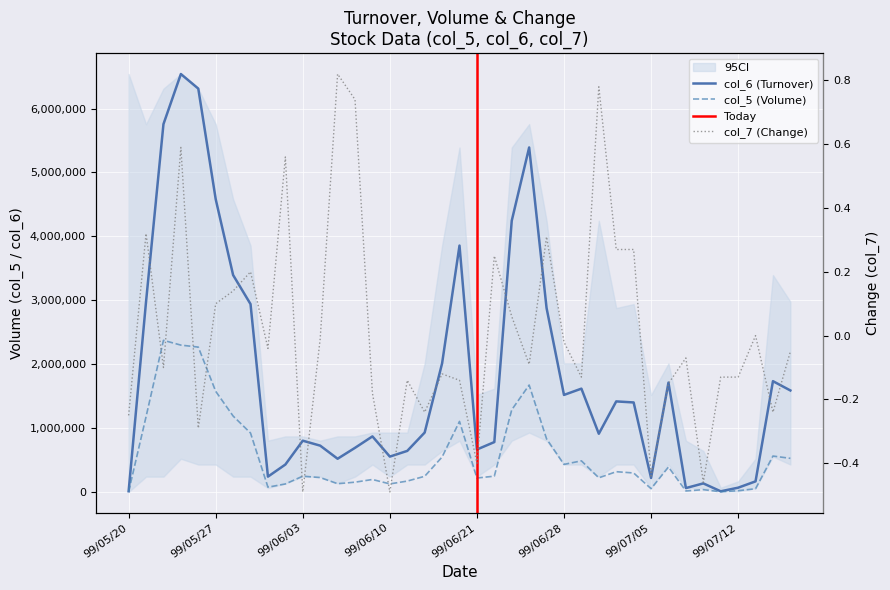

At how many categories does at least one series exceed 2764201?

11